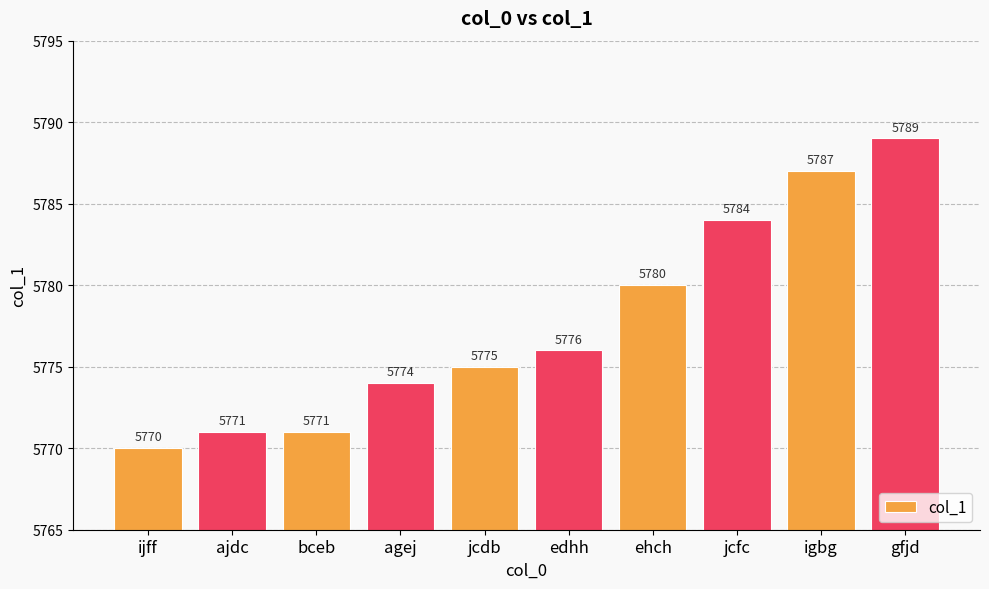

Reading left to right, transcribe all the data shown in this chart.

ijff=5770	ajdc=5771	bceb=5771	agej=5774	jcdb=5775	edhh=5776	ehch=5780	jcfc=5784	igbg=5787	gfjd=5789